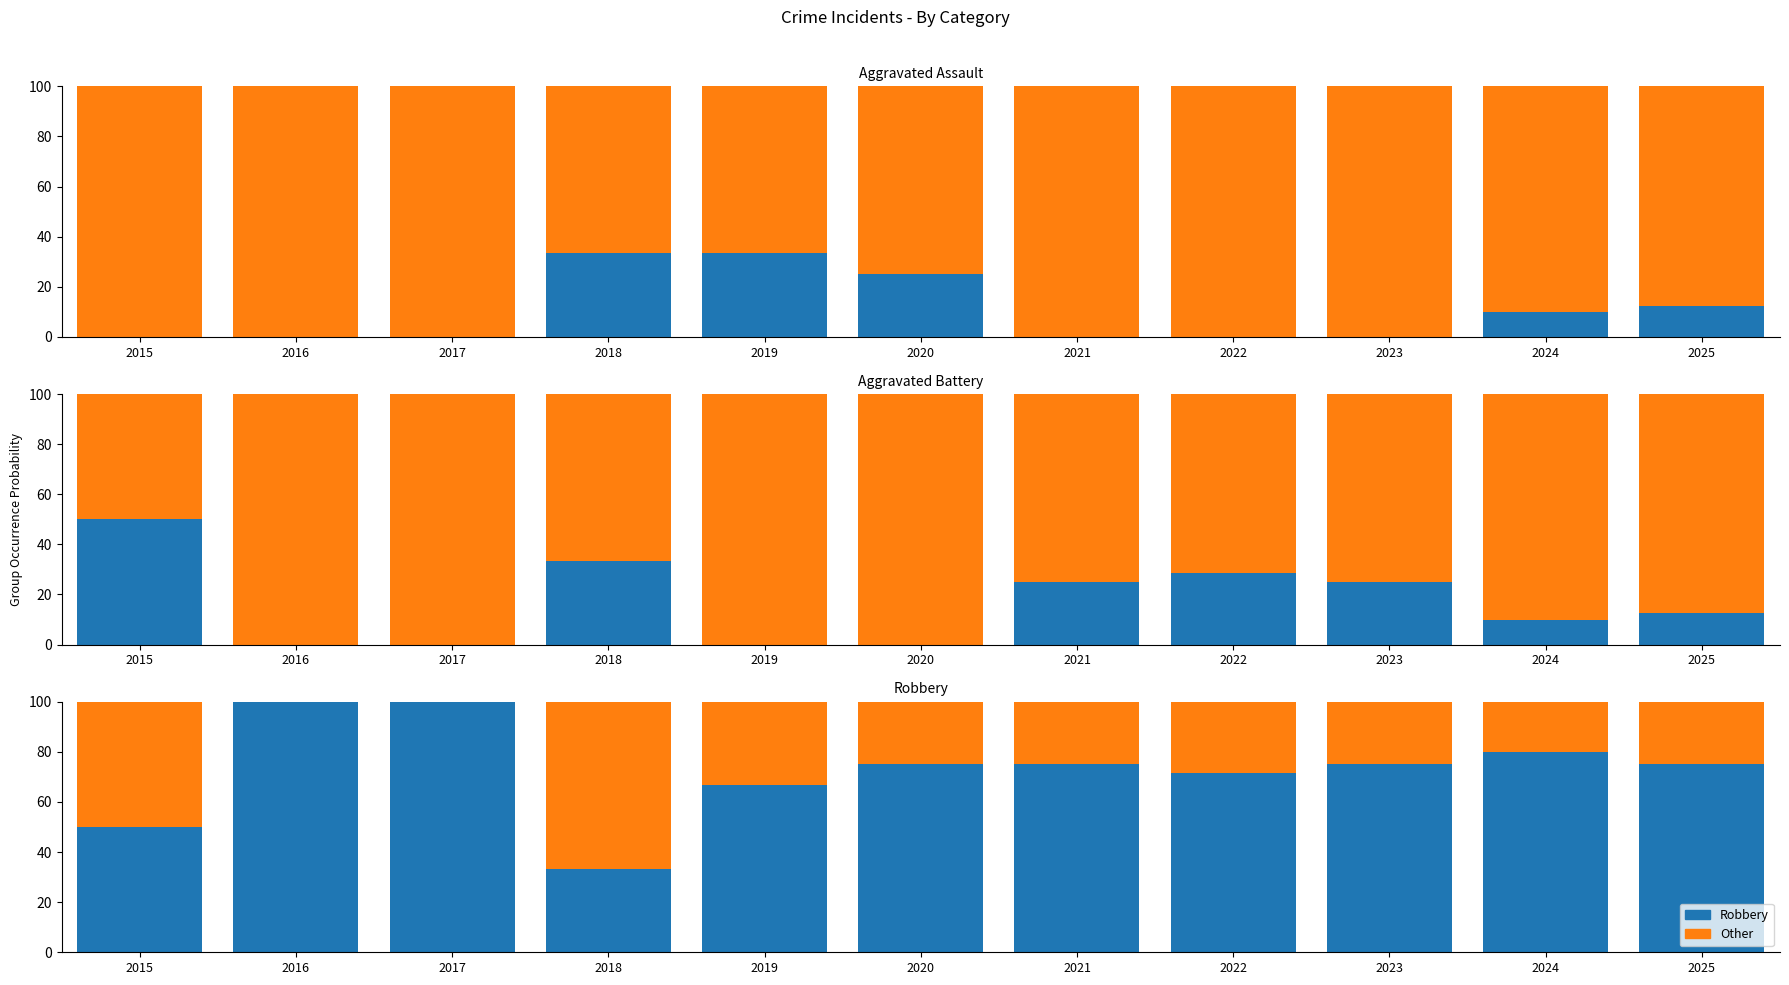

Between 2017 and 2025, which is larger?

2025